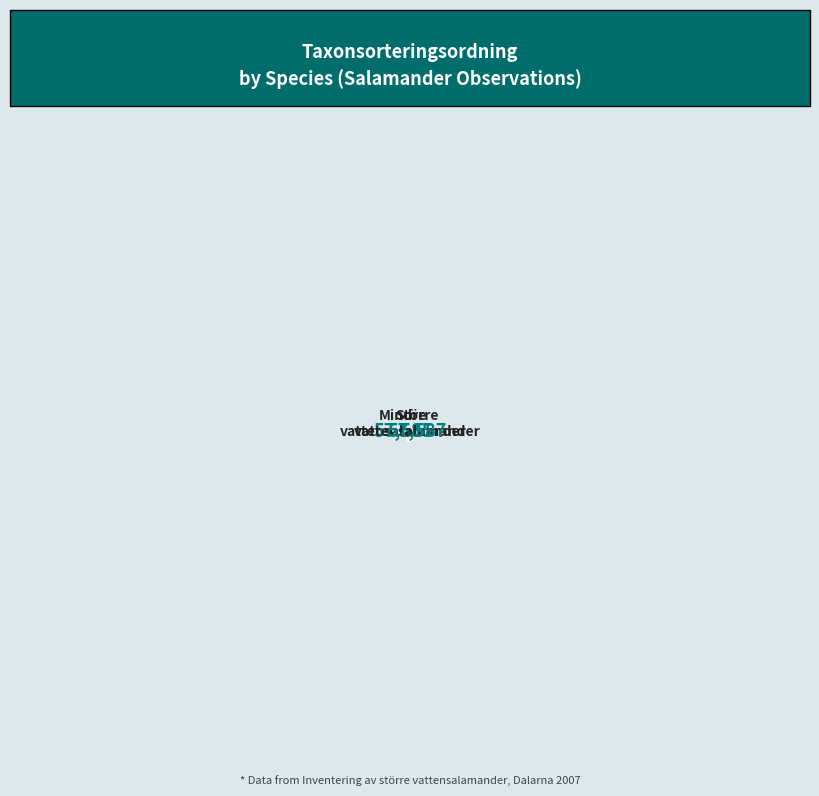

To the nearest percent, what percentage of the pie is Större vattensalamander?

50%